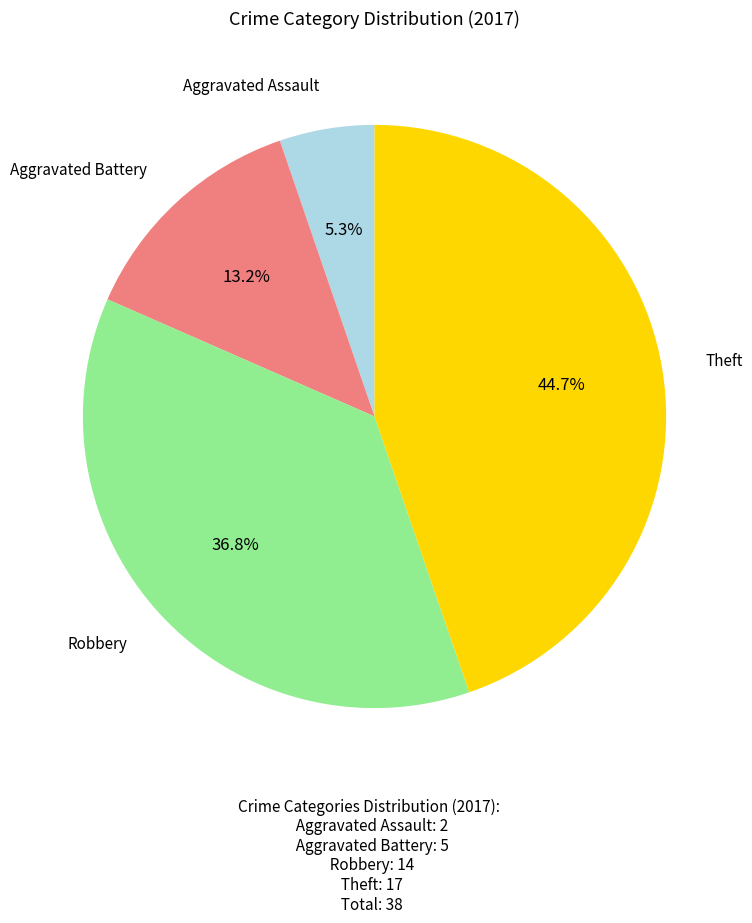

Is there any slice that represents more than half of the pie?

No